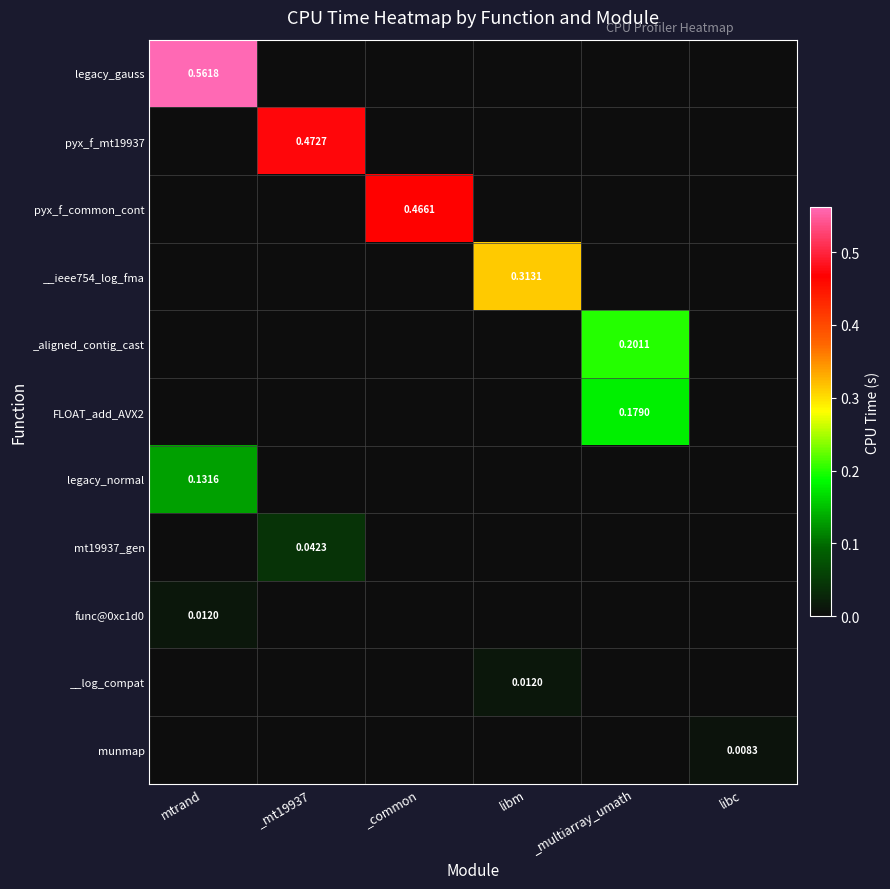

List the series in order of their peak value, lowest first.

munmap, __log_compat, func@0xc1d0, mt19937_gen, legacy_normal, FLOAT_add_AVX2, _aligned_contig_cast, __ieee754_log_fma, pyx_f_common_cont, pyx_f_mt19937, legacy_gauss